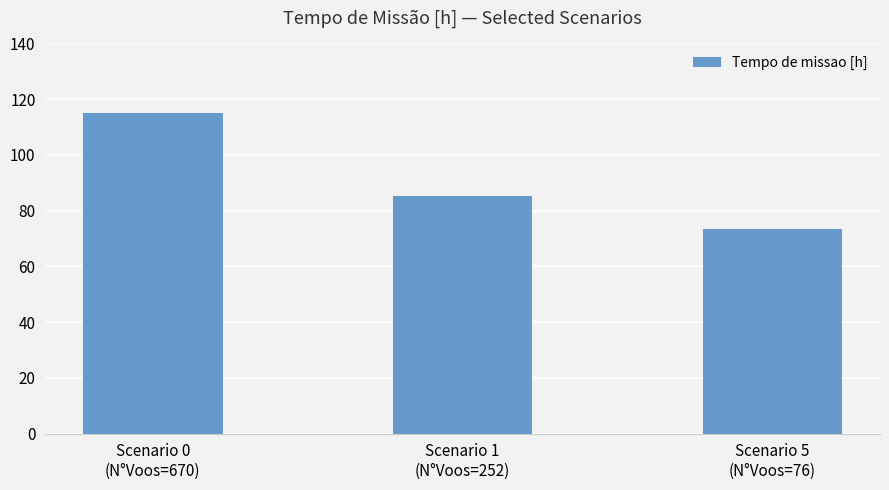

At which category does the chart reach its minimum across all series?

Scenario 5
(N°Voos=76)